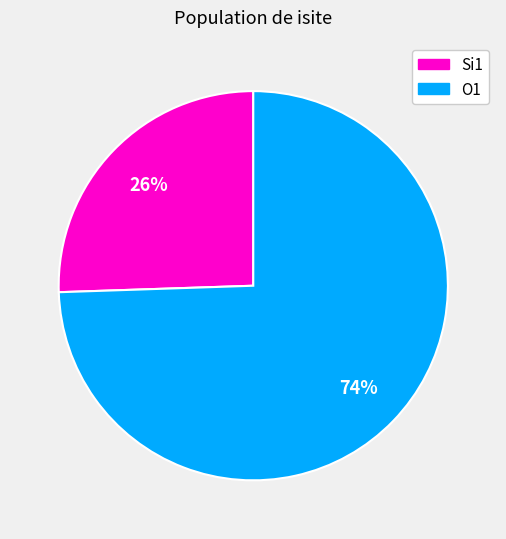

How many slices are in this pie chart?

2